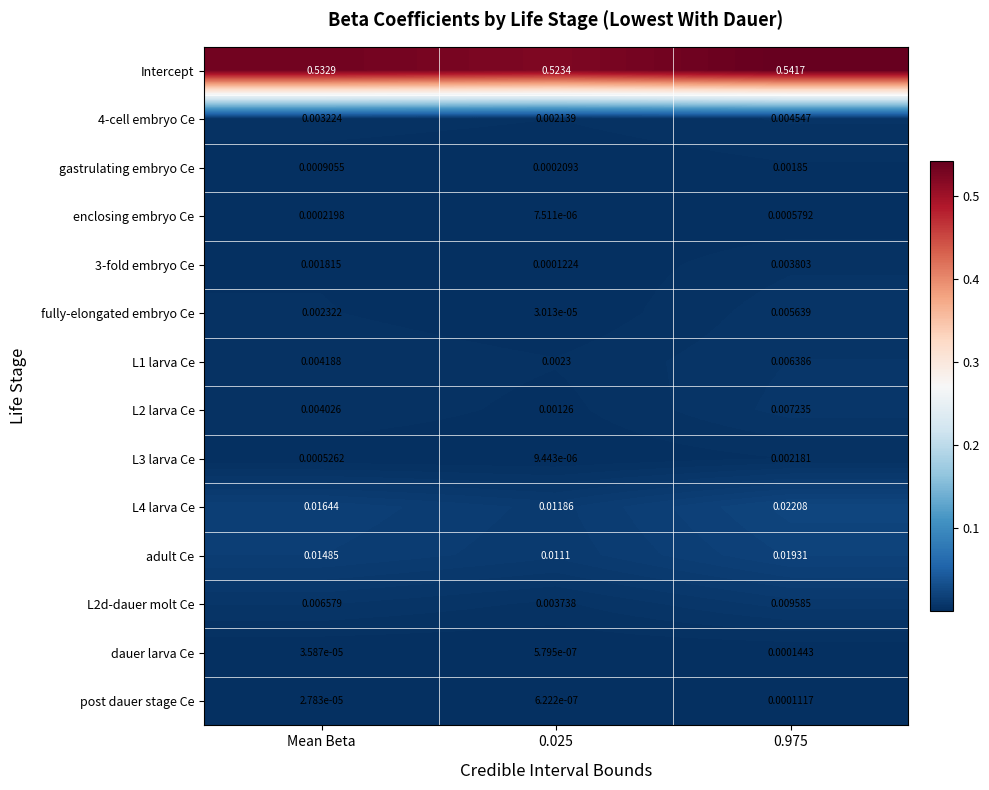

At 0.975, list the series in order from largest to smallest.

Intercept, L4 larva Ce, adult Ce, L2d-dauer molt Ce, L2 larva Ce, L1 larva Ce, fully-elongated embryo Ce, 4-cell embryo Ce, 3-fold embryo Ce, L3 larva Ce, gastrulating embryo Ce, enclosing embryo Ce, dauer larva Ce, post dauer stage Ce